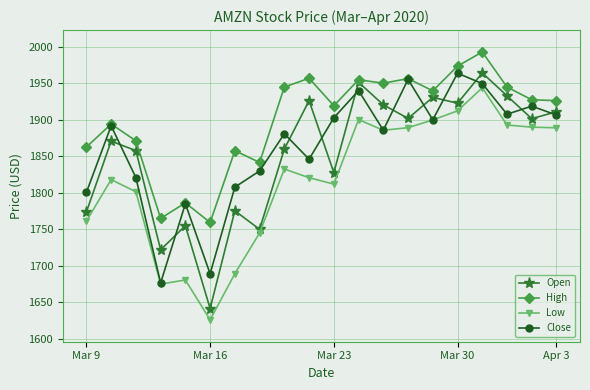

What is the value of the Low point at the 11th from the left?

1812.0